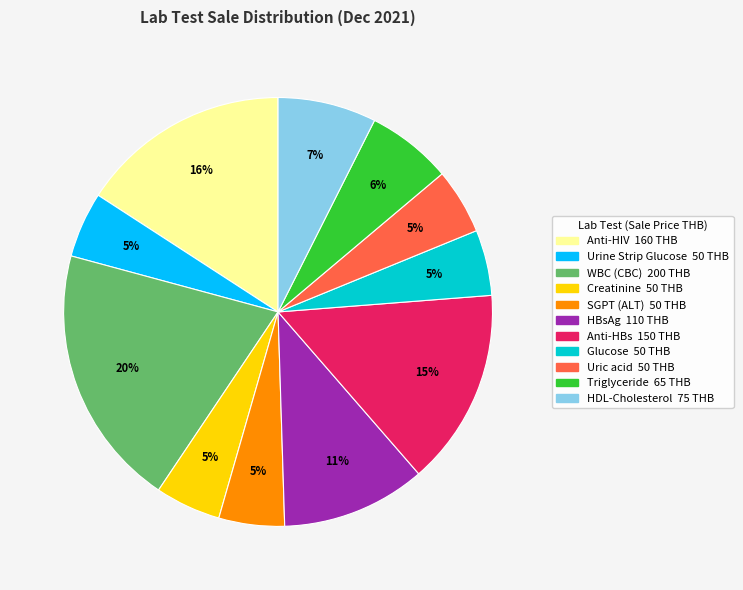

True or false: HDL-Cholesterol accounts for 22% of the total.

False